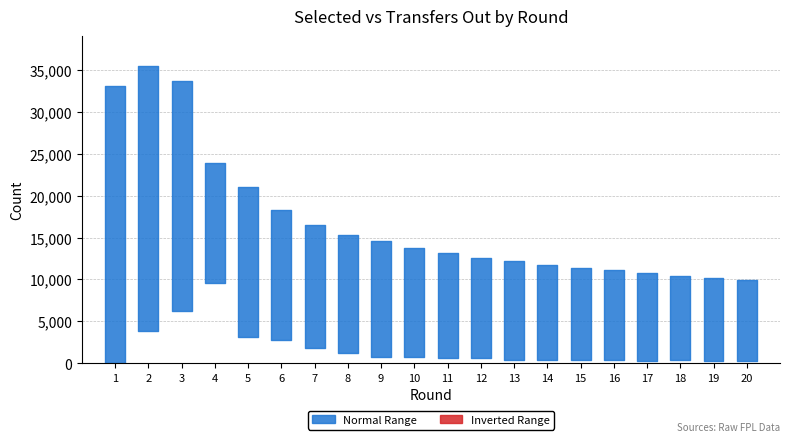

List the series in order of their peak value, highest first.

selected, transfers_out